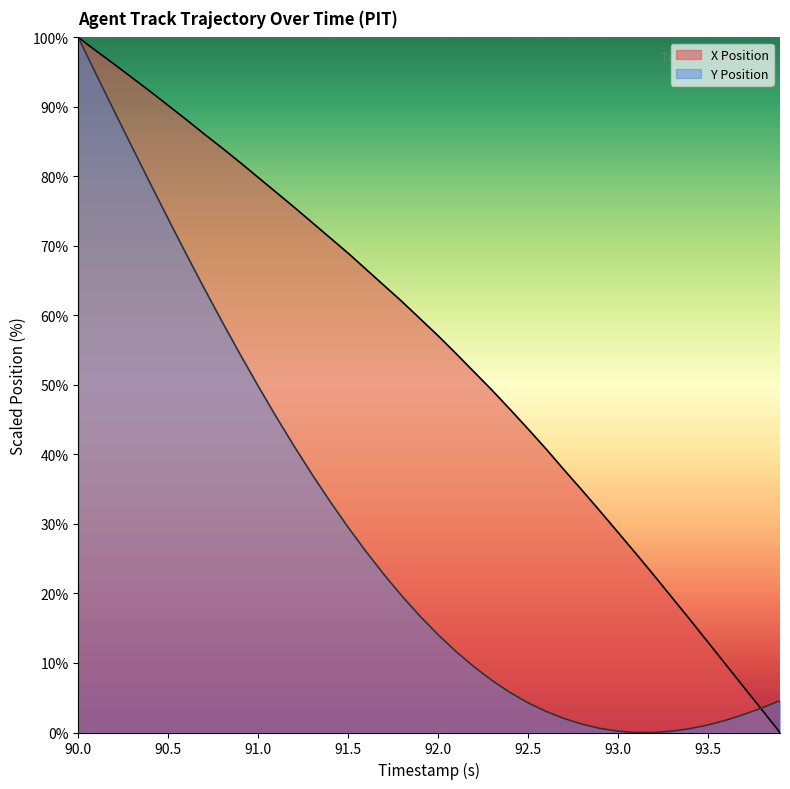

Is it true that X Position equals 10.6 at 92.5?

False